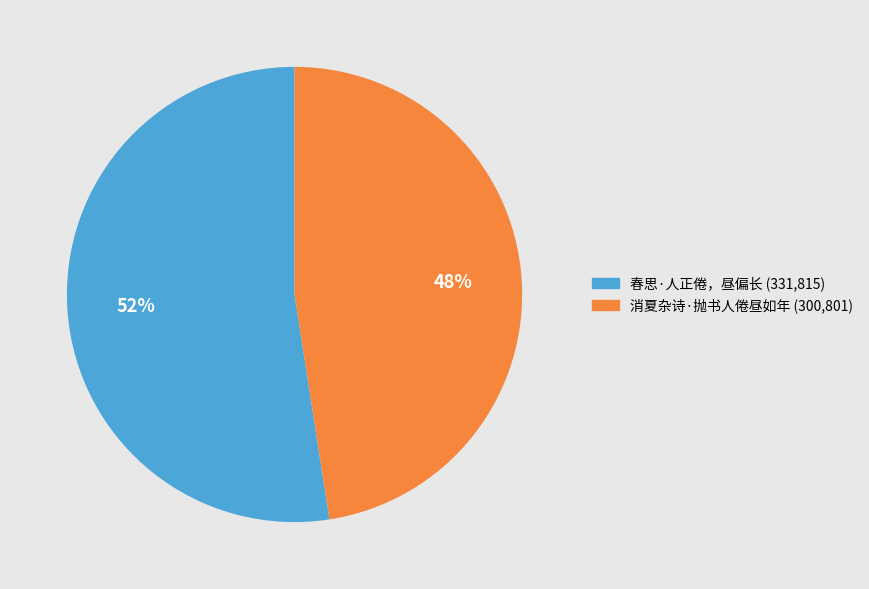

To the nearest percent, what percentage of the pie is 消夏杂诗·抛书人倦昼如年?

48%